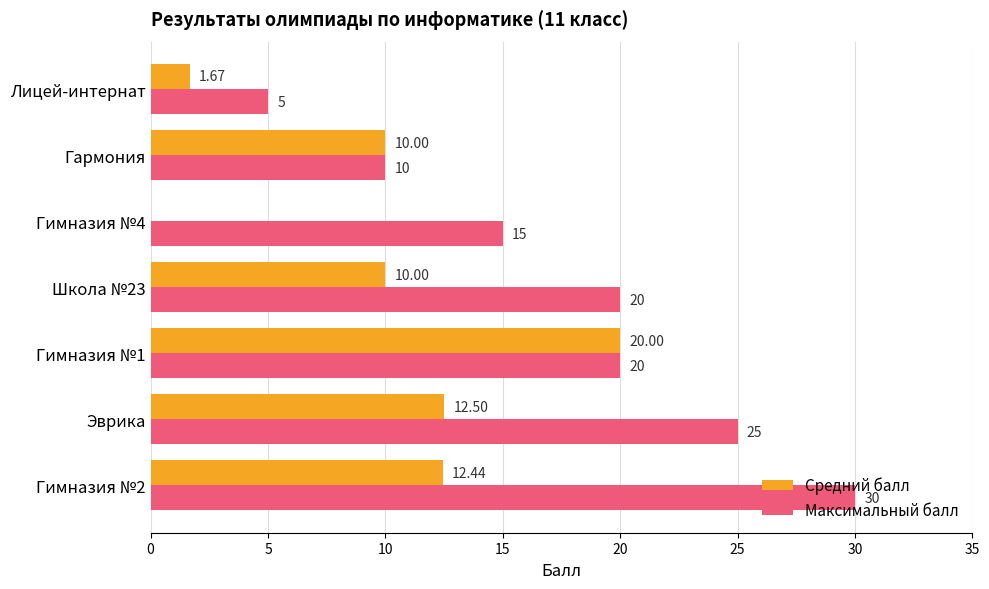

Between Эврика and Гимназия №4, which series saw the biggest shift?

Средний балл